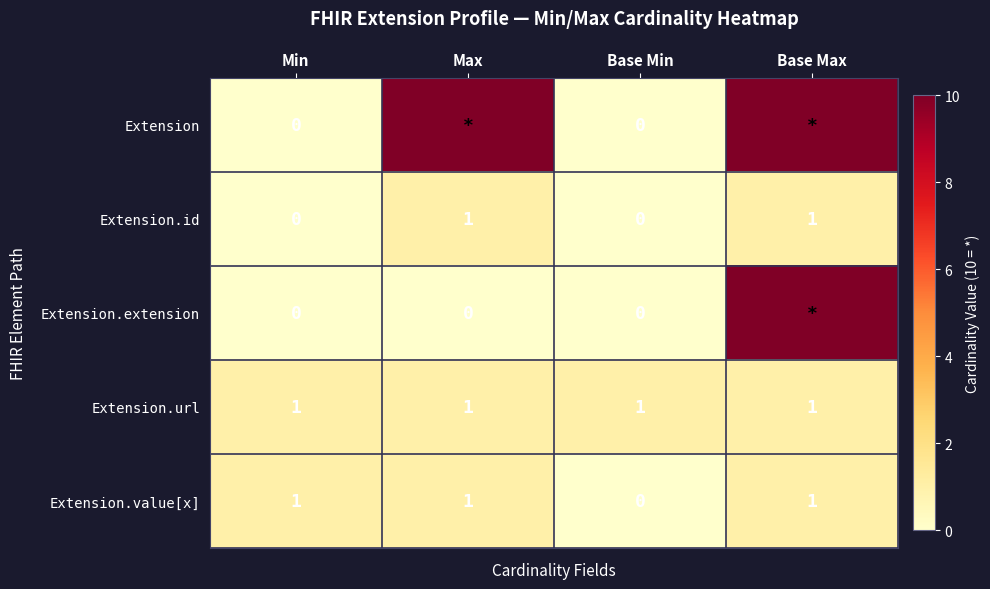

How many Extension.id values are between 0 and 1?

4